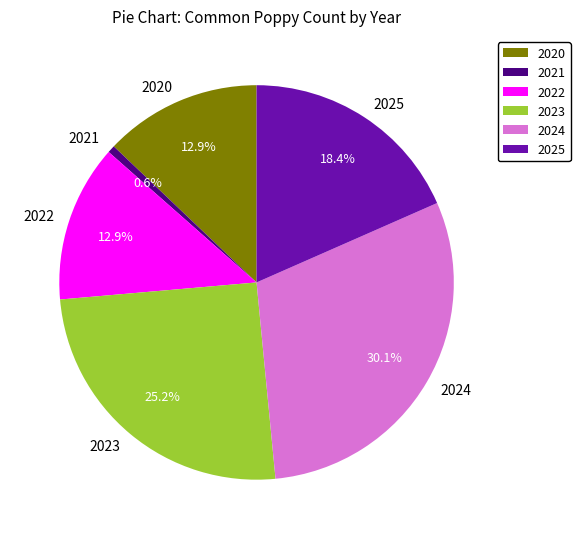

True or false: 2024 accounts for 23% of the total.

False